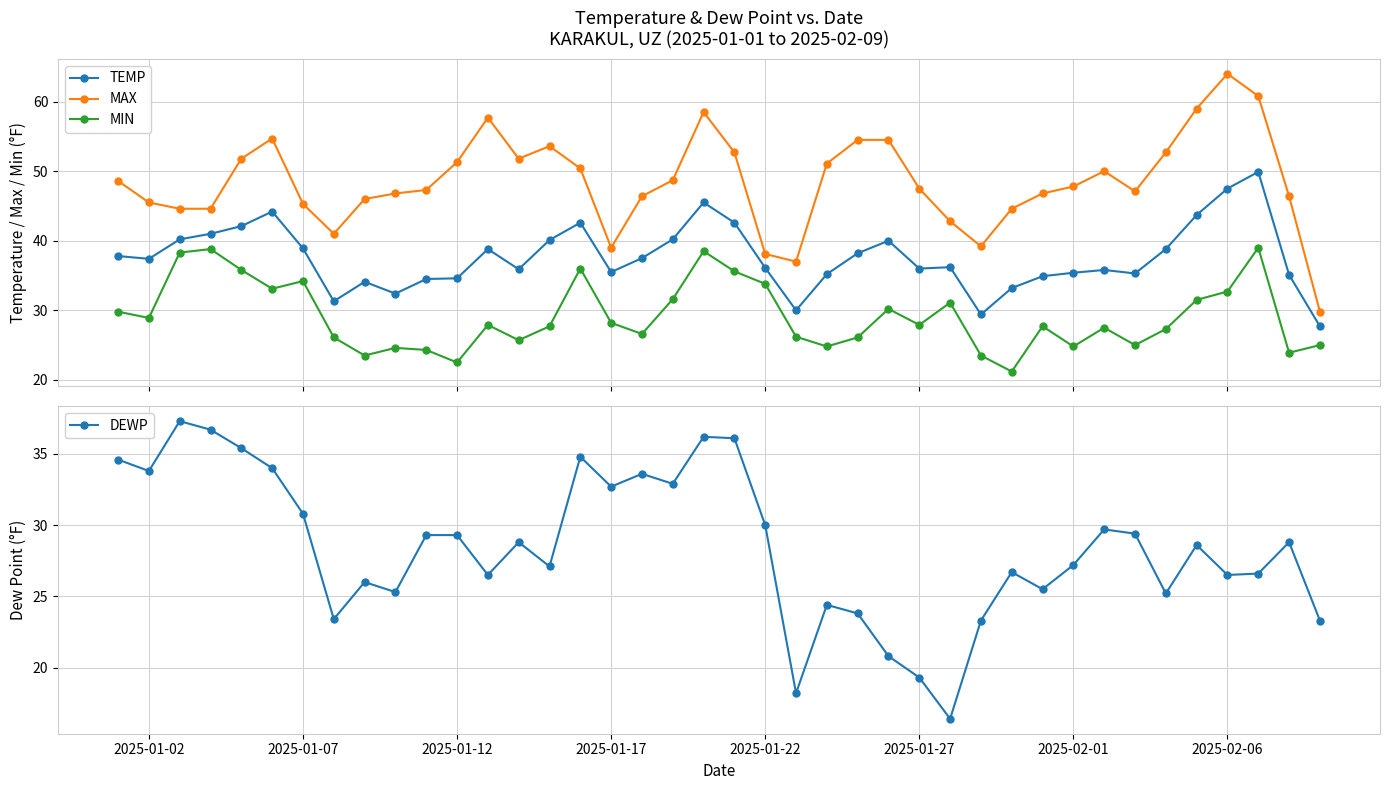

What is the lowest value of the MAX series?

29.8